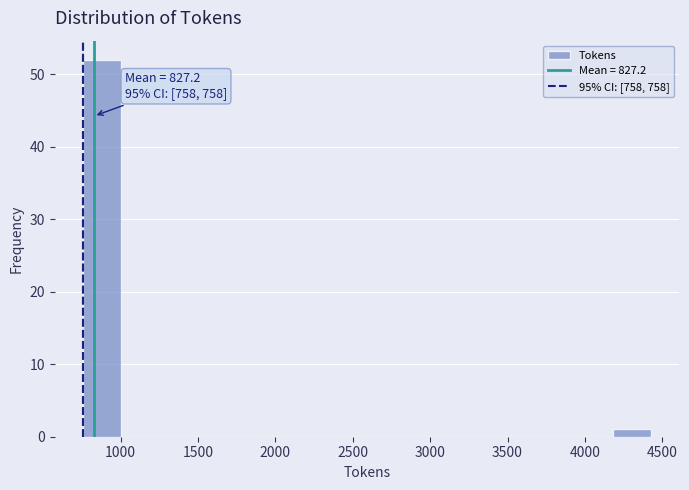

Over which range of the x-axis is the bar tallest?

750 to 1000